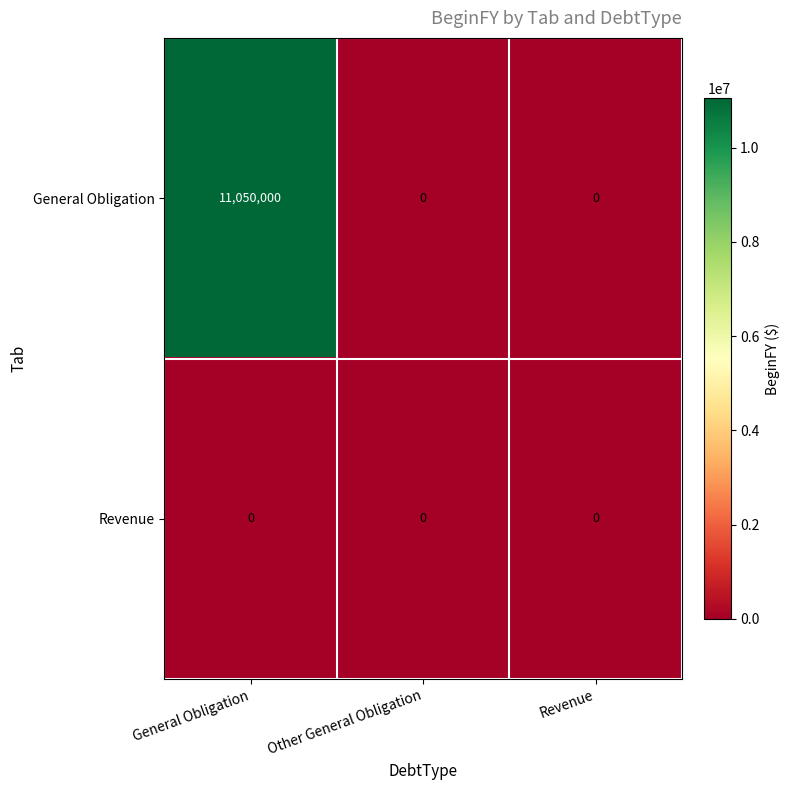

Which series changed the most between General Obligation and Revenue?

General Obligation